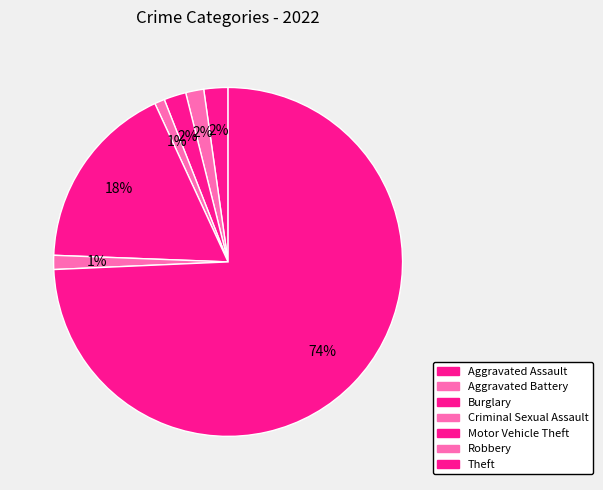

To the nearest percent, what percentage of the pie is Motor Vehicle Theft?

18%